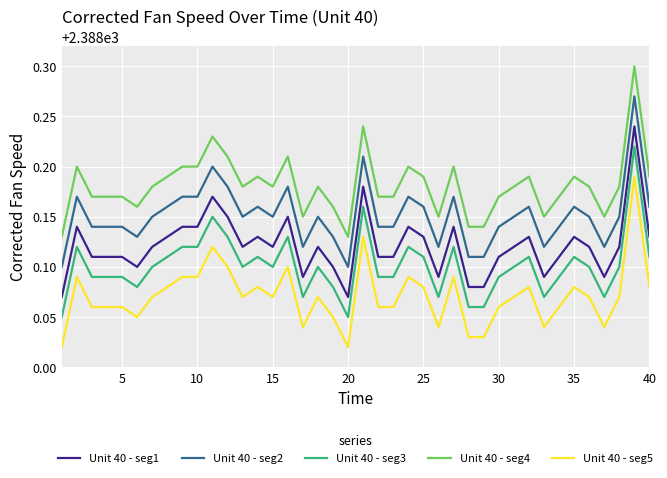

True or false: Unit 40 - seg5 and Unit 40 - seg2 cross at least once.

False